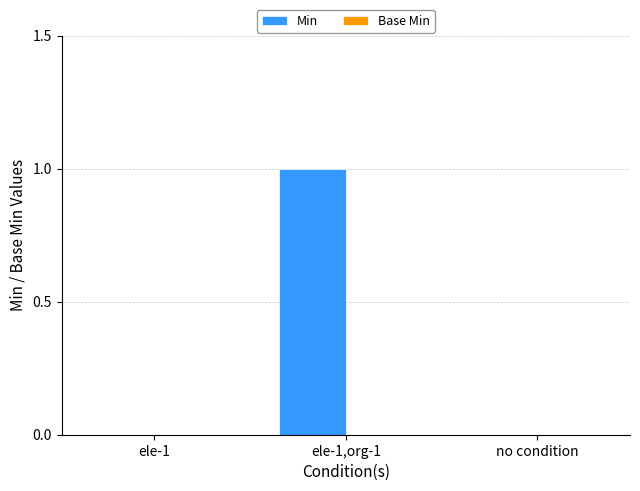

Which label corresponds to the largest value in the chart?

ele-1,org-1